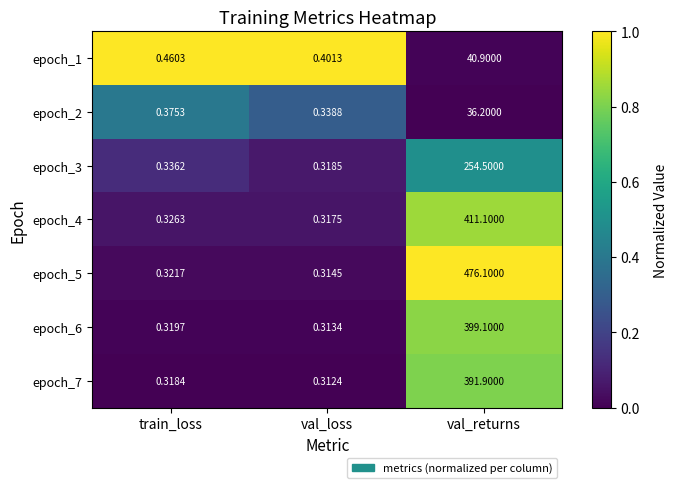

What is the difference between the highest and lowest values at val_returns?

439.9